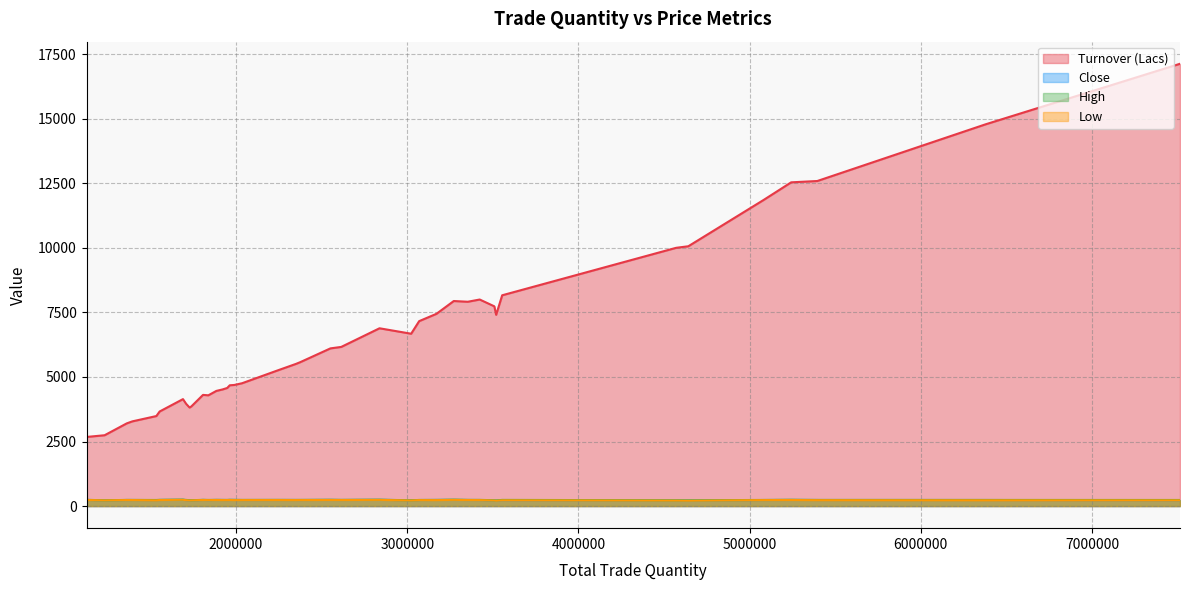

How many lines are shown in the chart?

4